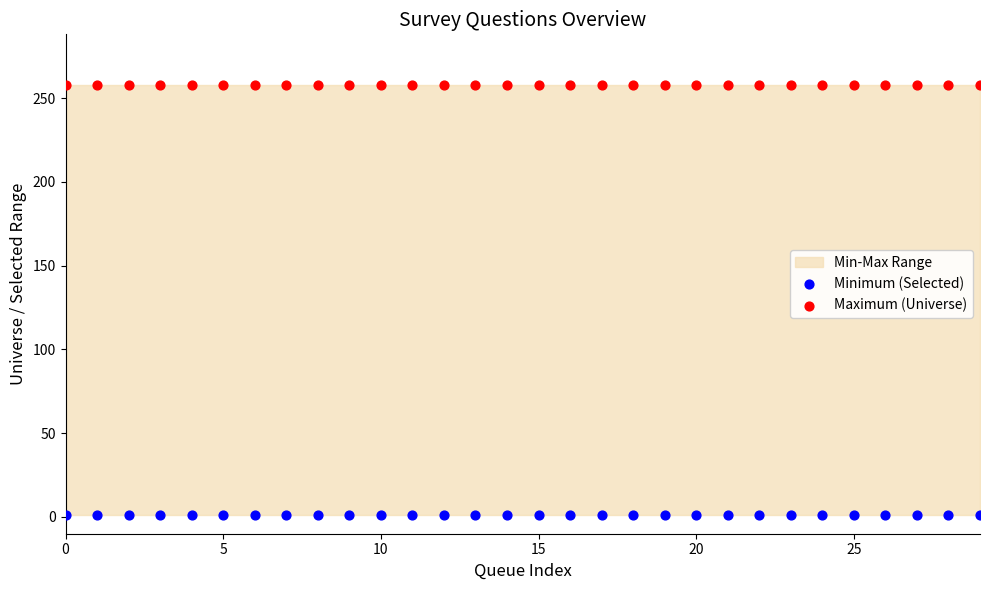

Which series reaches the maximum Y coordinate?

Maximum (Universe)